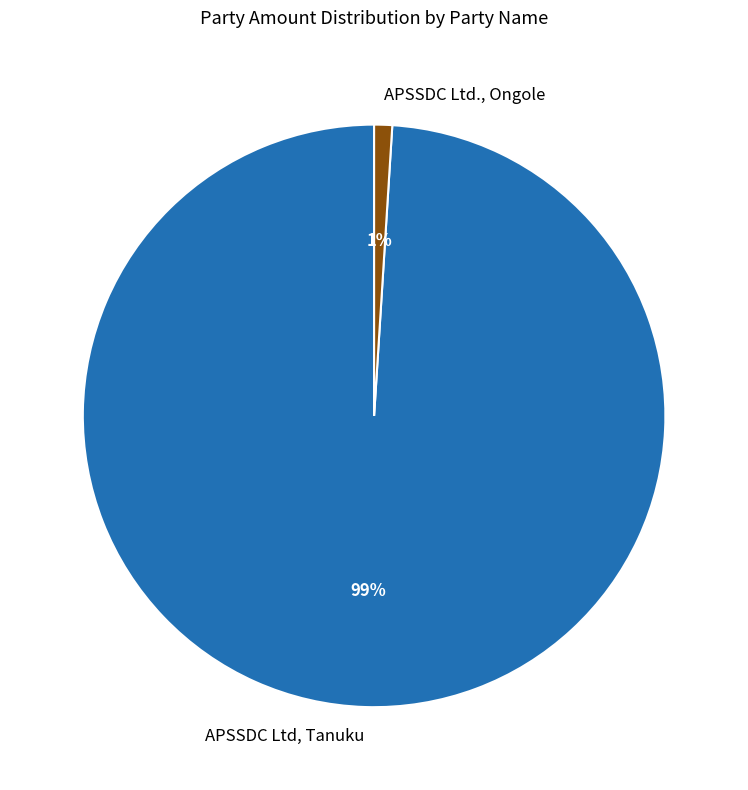

True or false: APSSDC Ltd, Tanuku accounts for 99% of the total.

True